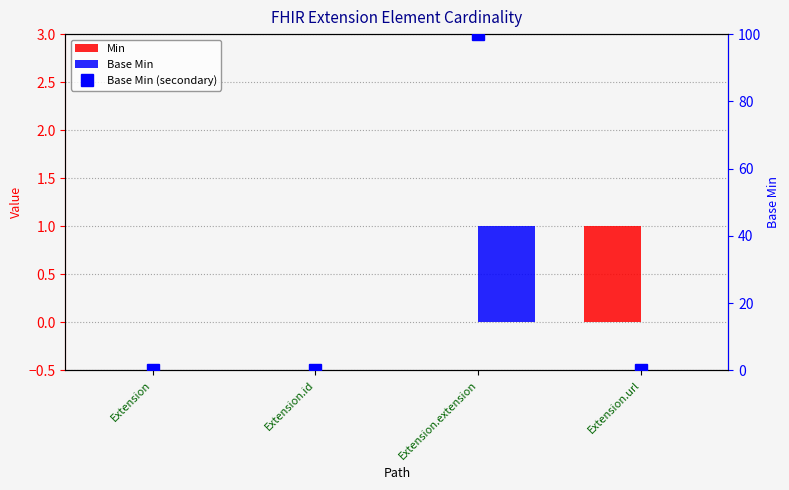

Which series changed the most between Extension and Extension.id?

Min